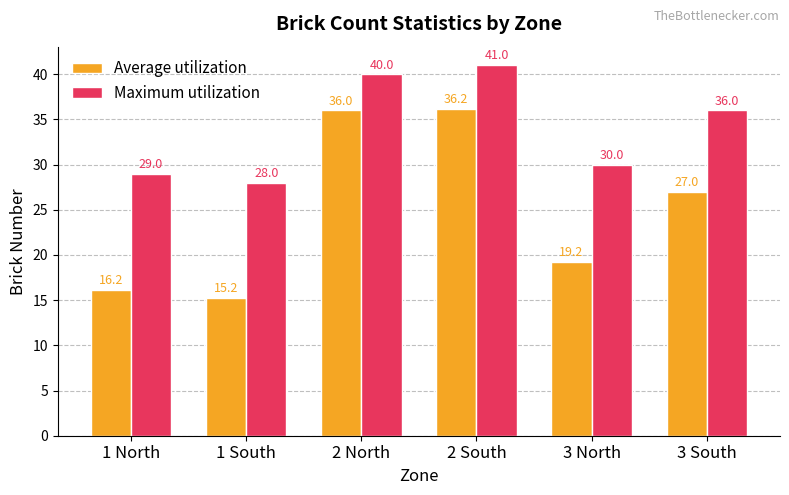

What is the difference between the second highest and second lowest values in the Maximum utilization series?

11.0